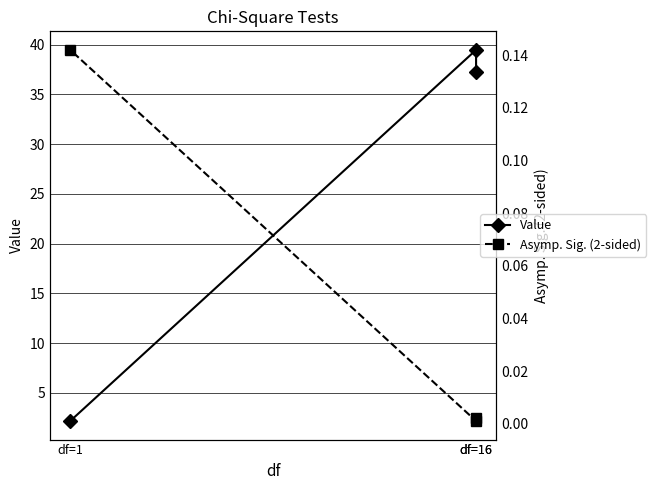

Does the chart display data point markers on the line(s)?

Yes